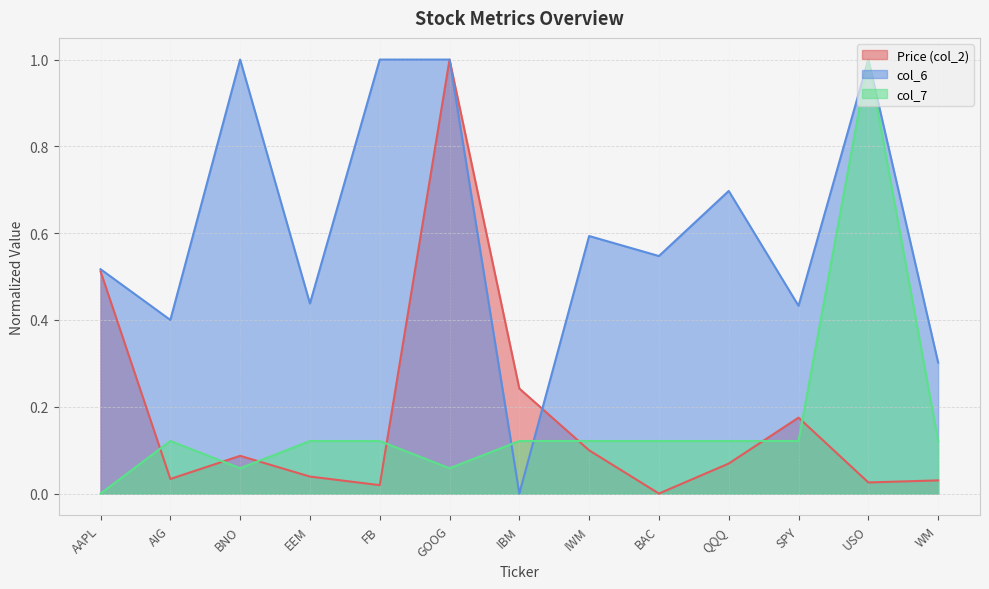

Reading right to left, what are all the values shown in this chart?

Price (col_2): WM=0.0	USO=0.0	SPY=0.2	QQQ=0.1	BAC=0.0	IWM=0.1	IBM=0.2	GOOG=1.0	FB=0.0	EEM=0.0	BNO=0.1	AIG=0.0	AAPL=0.5
col_6: WM=0.3	USO=1.0	SPY=0.4	QQQ=0.7	BAC=0.5	IWM=0.6	IBM=0.0	GOOG=1.0	FB=1.0	EEM=0.4	BNO=1.0	AIG=0.4	AAPL=0.5
col_7: WM=0.1	USO=1.0	SPY=0.1	QQQ=0.1	BAC=0.1	IWM=0.1	IBM=0.1	GOOG=0.1	FB=0.1	EEM=0.1	BNO=0.1	AIG=0.1	AAPL=0.0